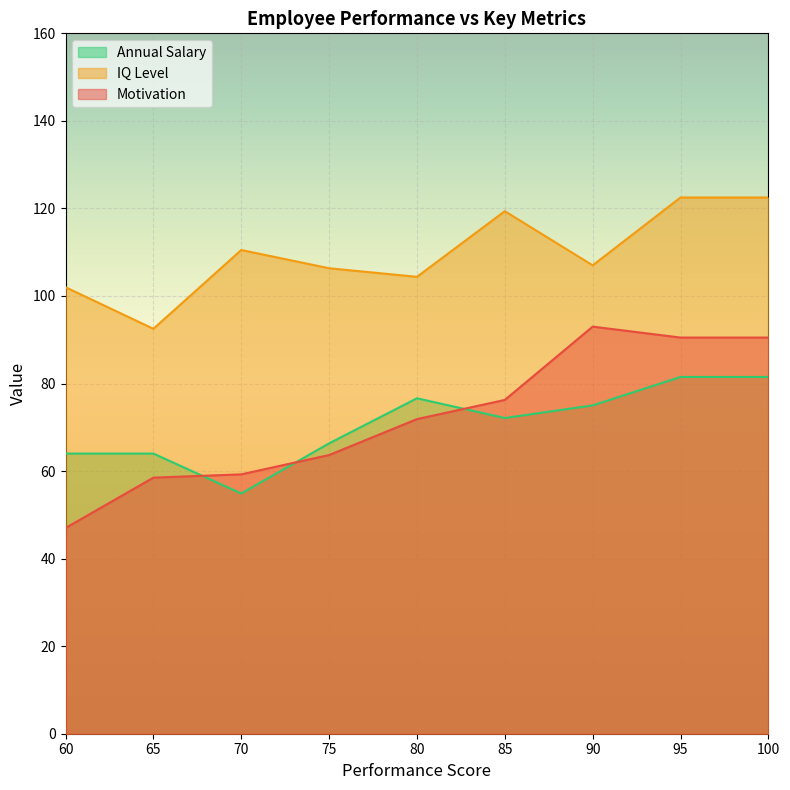

Which series has the largest range (max minus min)?

Motivation